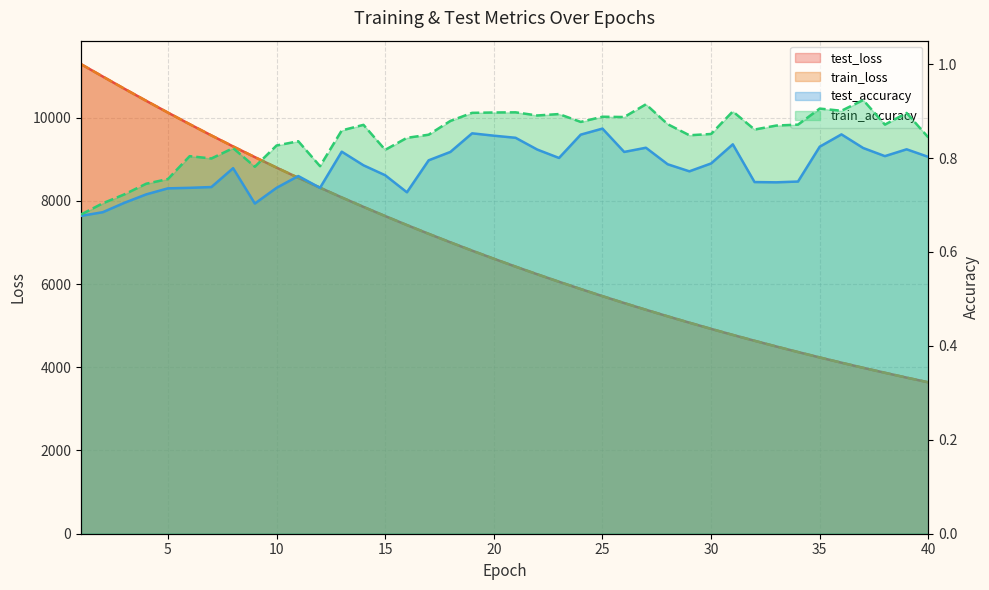

How many interior local valleys does the train_accuracy series have?

11